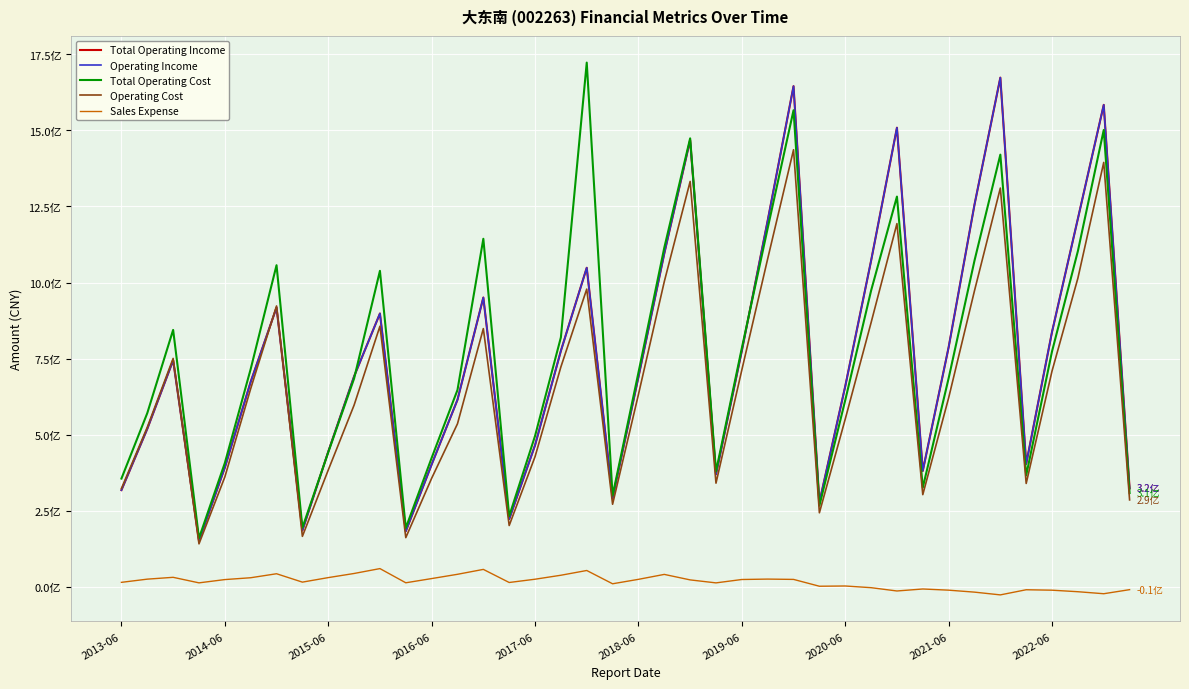

In Total Operating Cost, how many points are higher than both neighbors (excluding endpoints)?

10